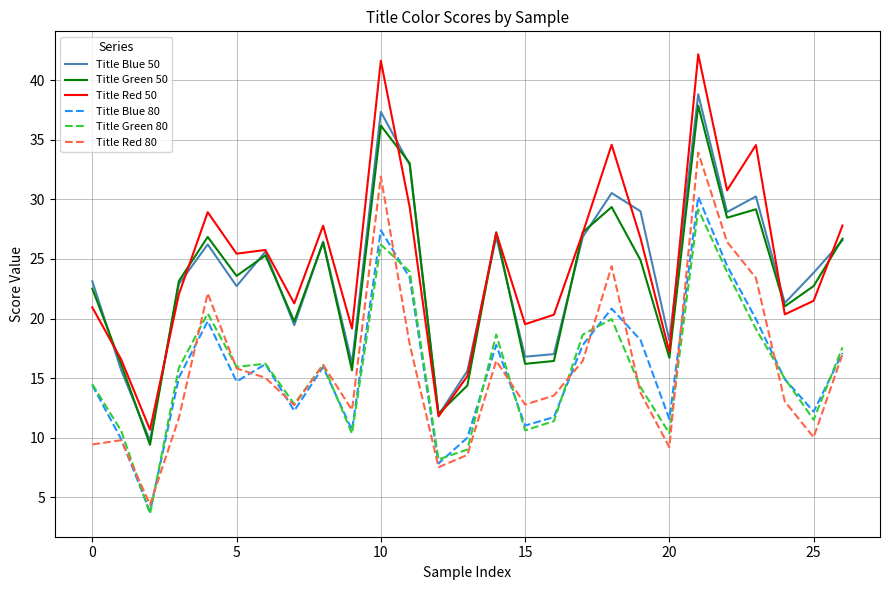

Which series has the largest range (max minus min)?

Title Red 50